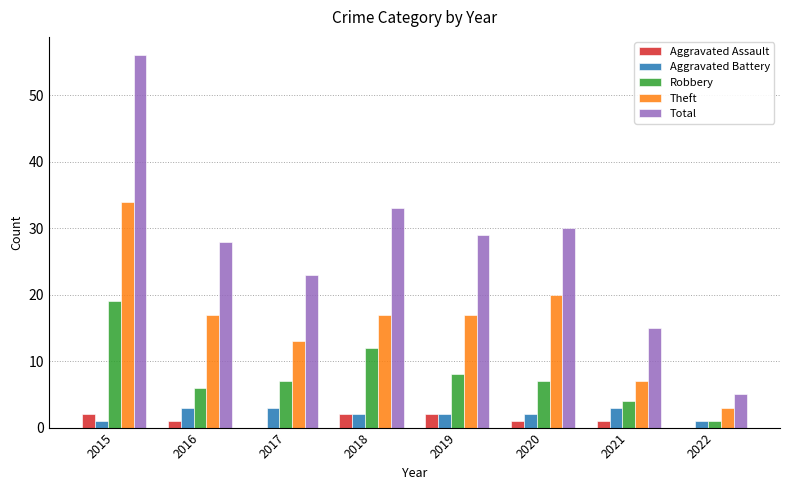

The value of Theft at 2017 is 13. True or false?

True